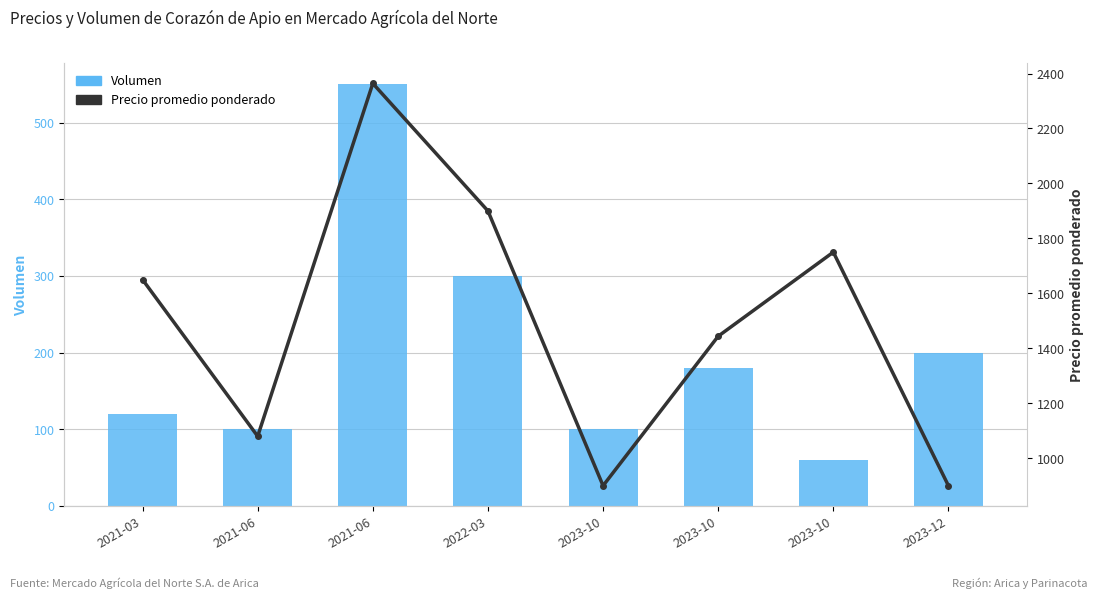

Which category has the lowest value in the Precio promedio ponderado series?

2023-10